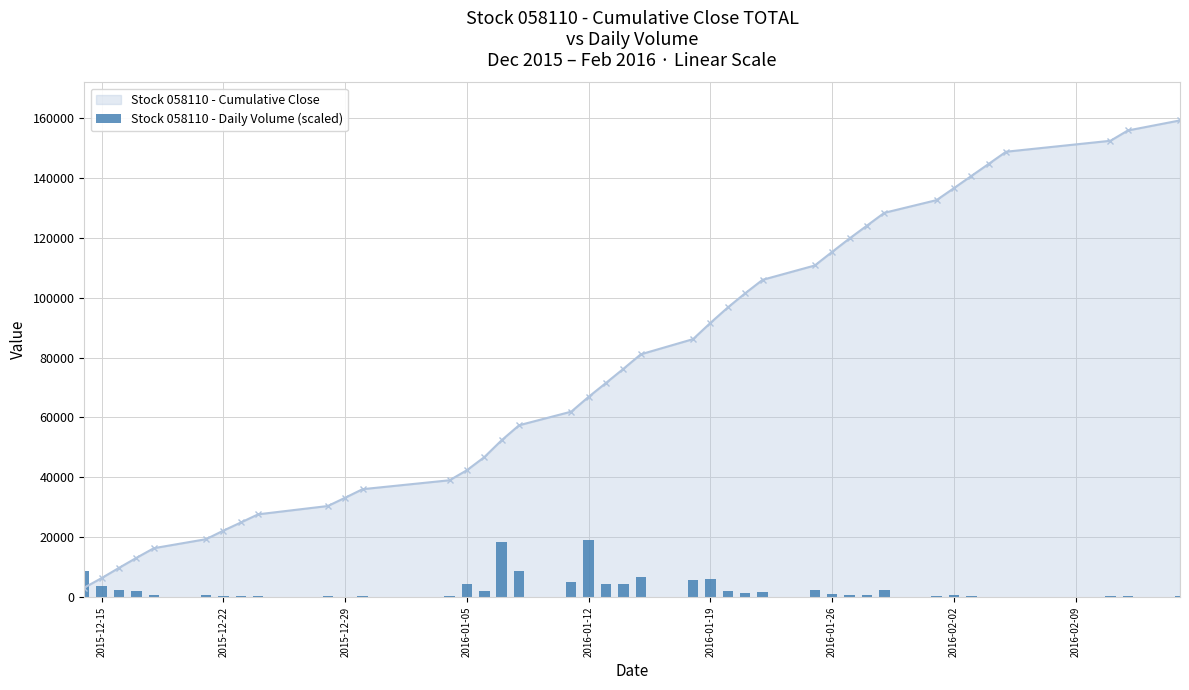

How many bars are there in total?

40